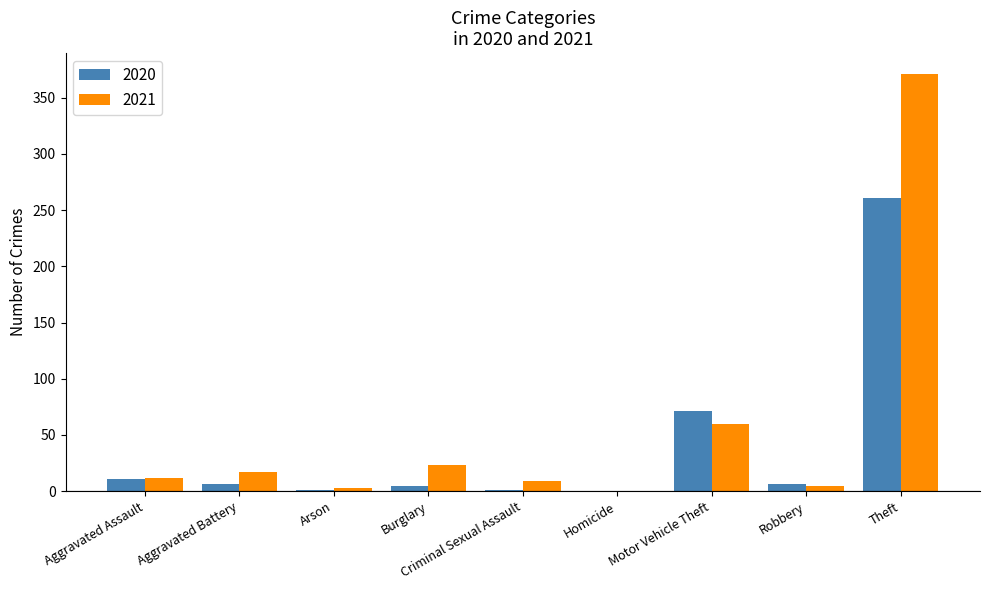

Count the number of data series in this chart.

2